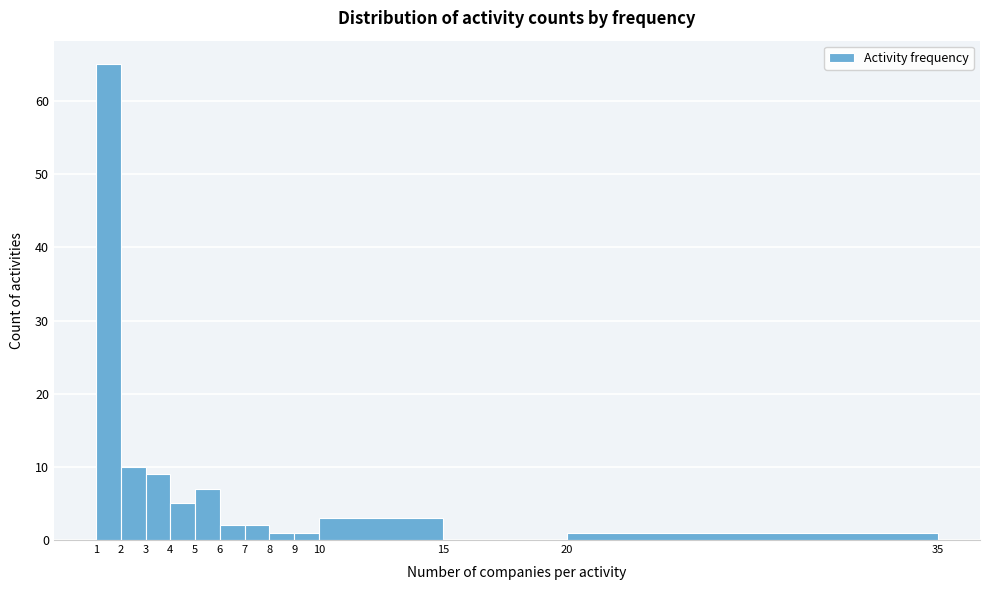

Reading left to right, list all the values displayed in this chart.

1=65	2=10	3=9	4=5	5=7	6=2	7=2	8=1	9=1	10=3	15=0	20=1